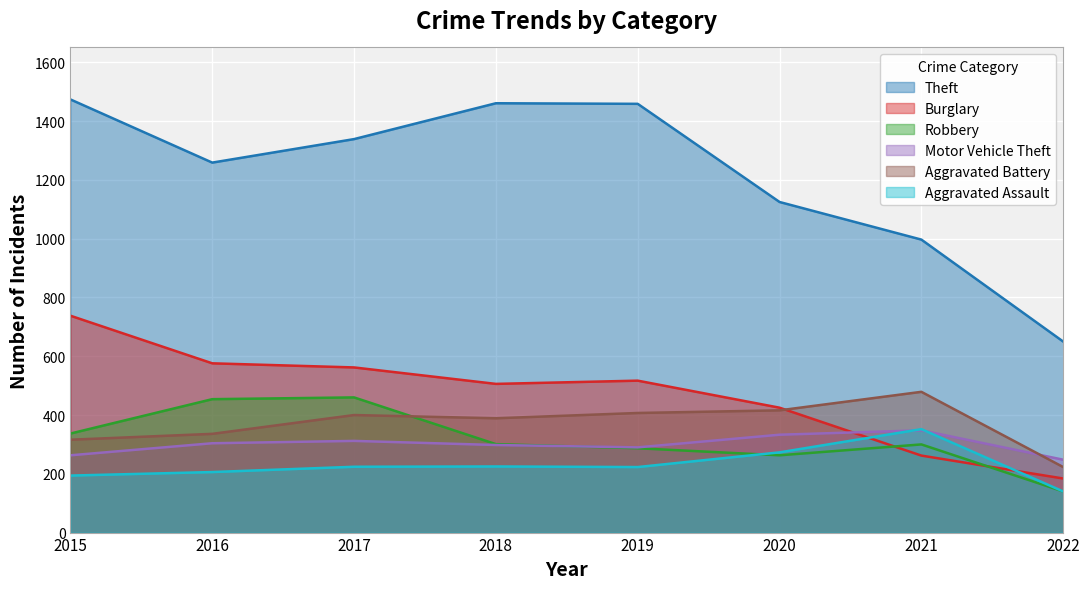

What is the average value of the Aggravated Battery series?

371